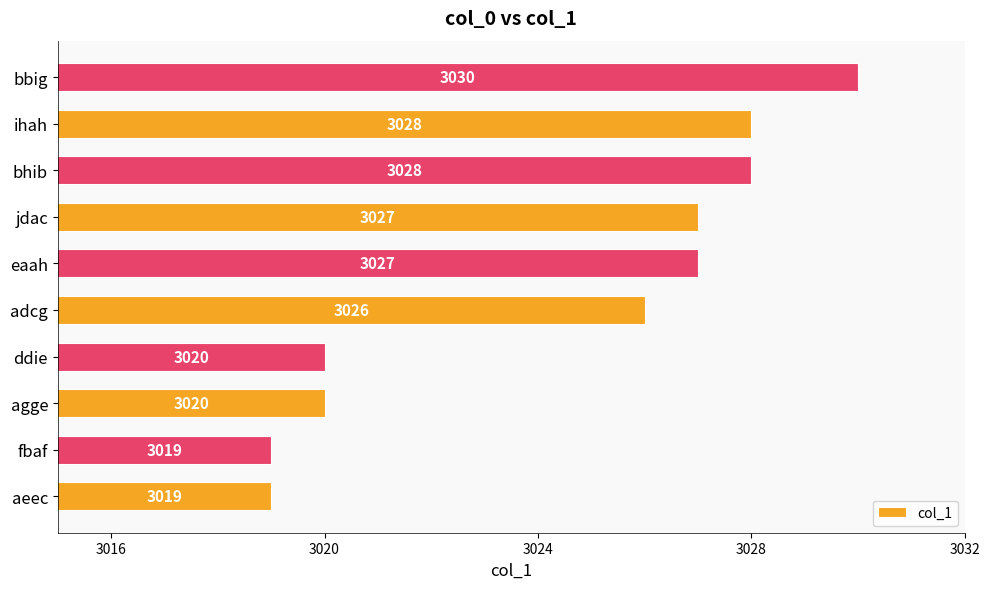

What is the change in value from jdac to bhib?

+1